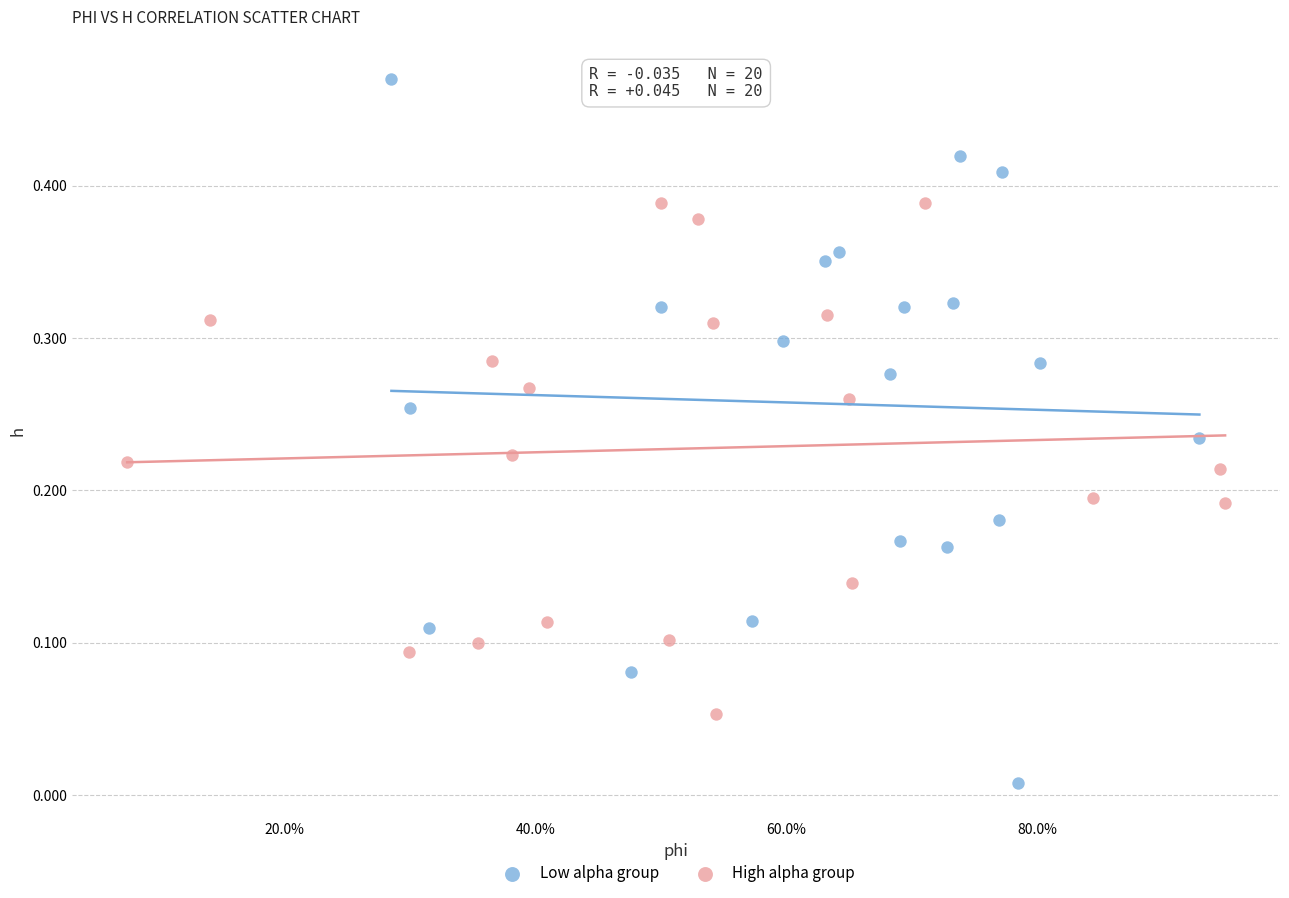

Which series contains the lowest Y value?

Low alpha group